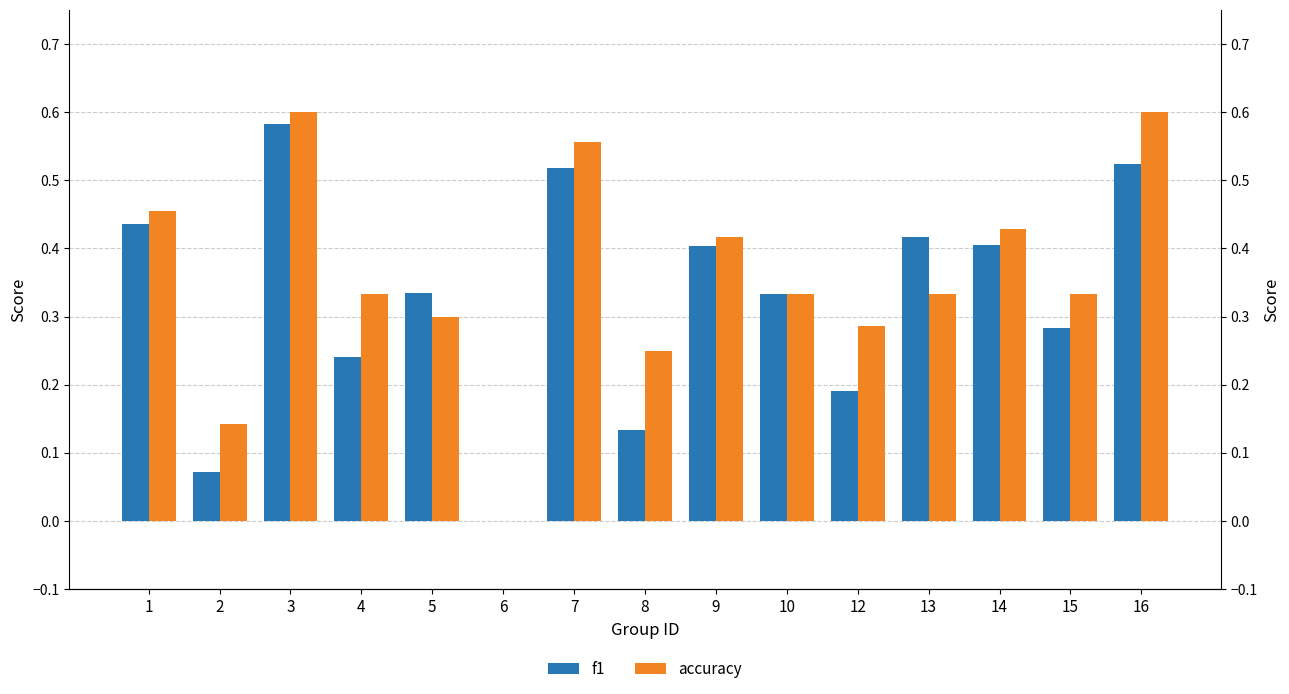

What is the sum of all accuracy values?

5.4